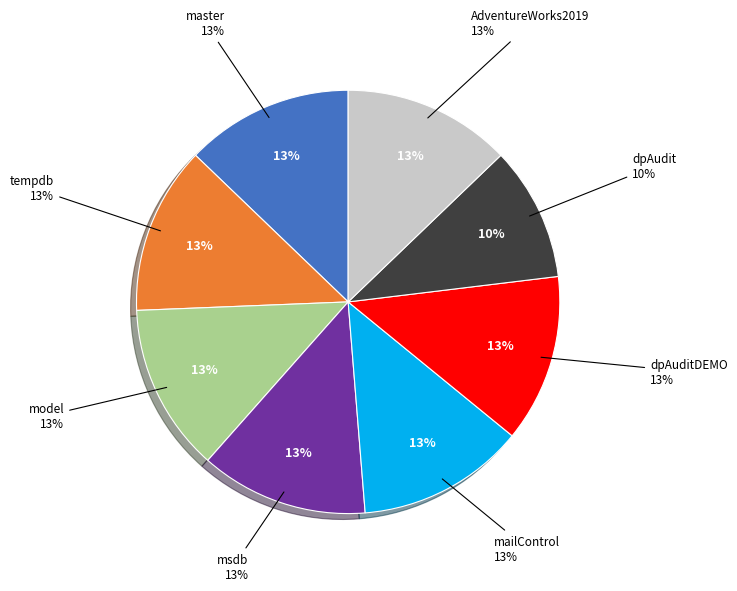

Does tempdb account for over 50% of the chart?

No